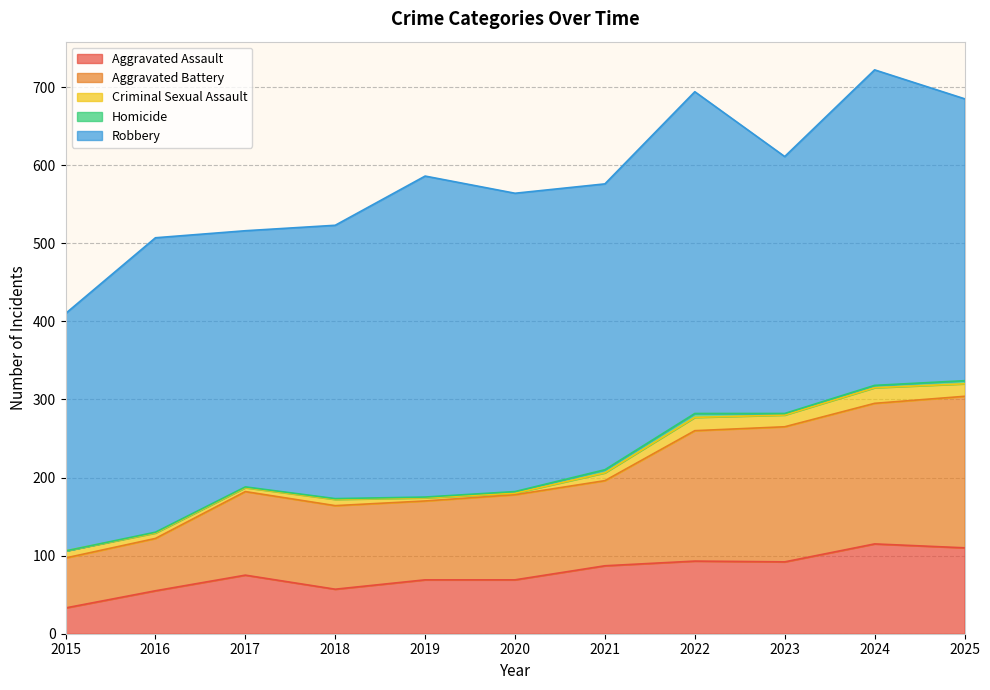

In Homicide, how many points are lower than both neighbors (excluding endpoints)?

1